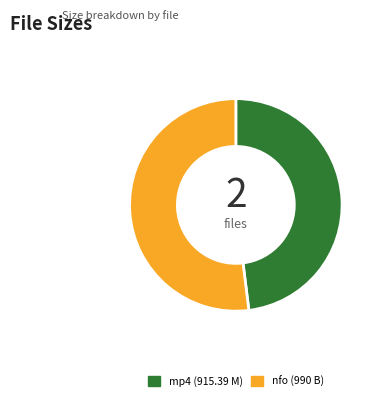

Rank the categories by value from lowest to highest.

mp4 (915.39 M), nfo (990 B)